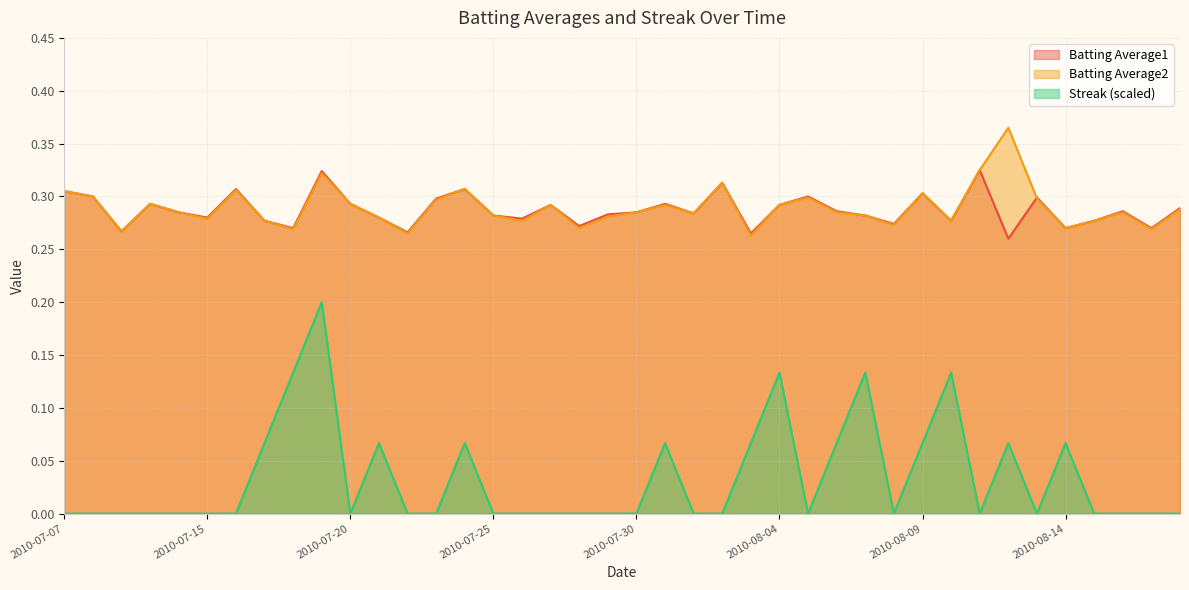

What is the total value across all series at 19?

0.6